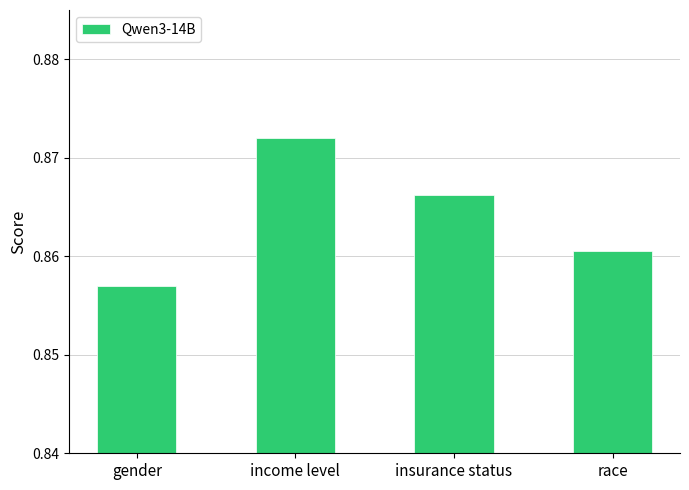

What position from the left is insurance status?

3